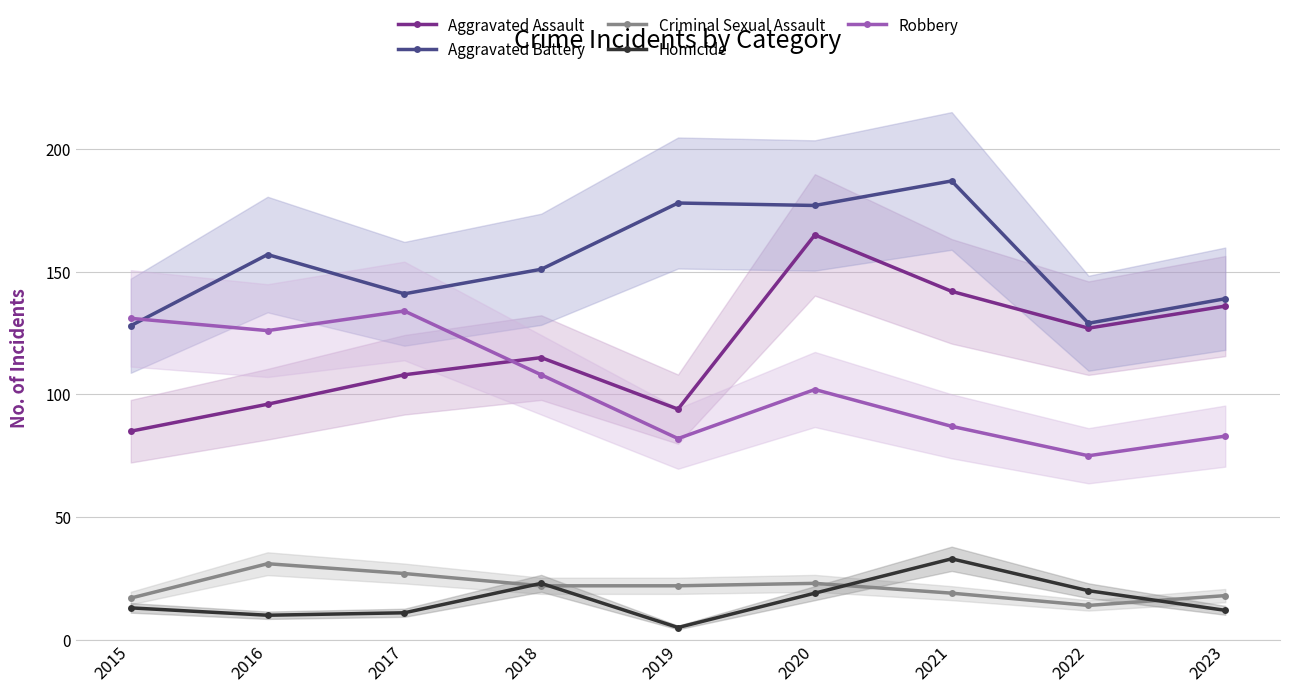

Where is Robbery nearest to the value 104?

2020